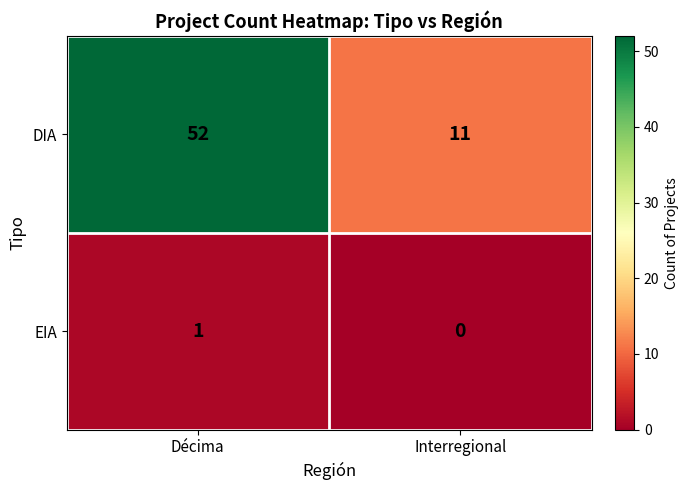

Rank the series at Interregional from highest to lowest value.

DIA, EIA